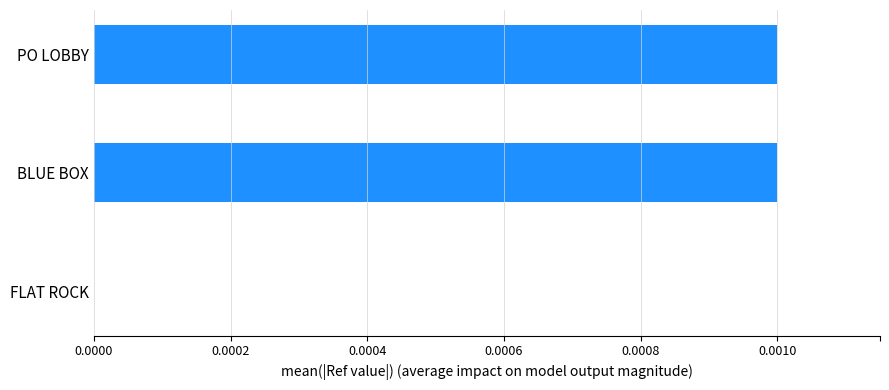

Are the bars horizontal?

Yes